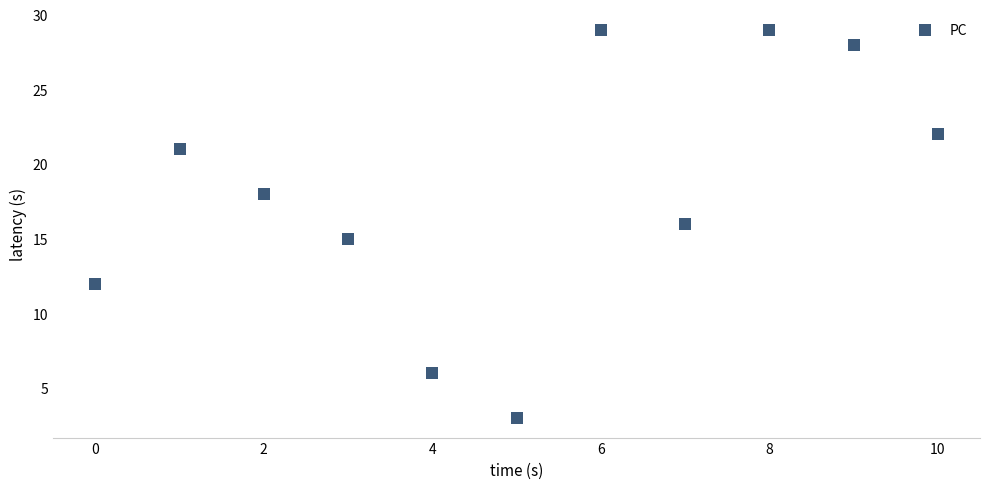

What is the average Y value?

18